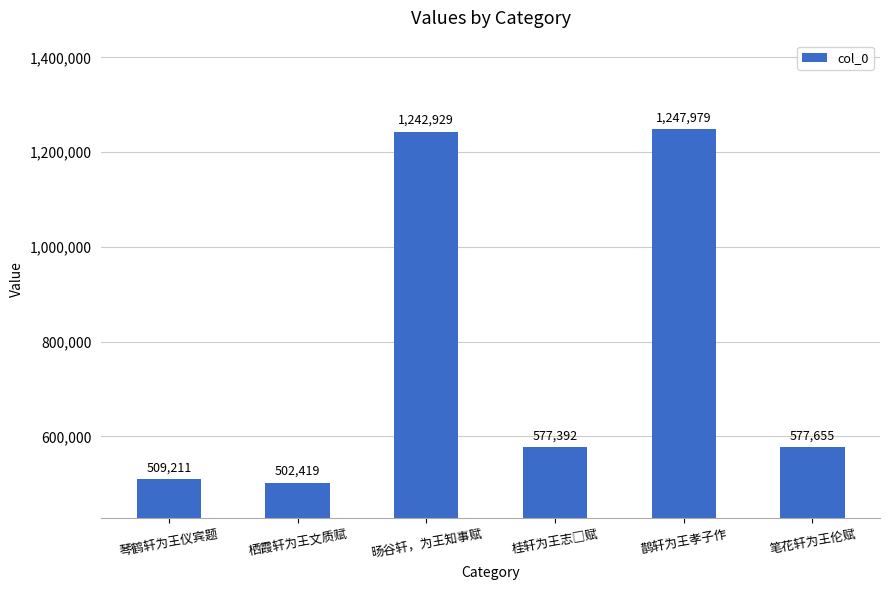

What is the difference between the values at 琴鹤轩为王仪宾题 and 栖霞轩为王文质赋?

6792